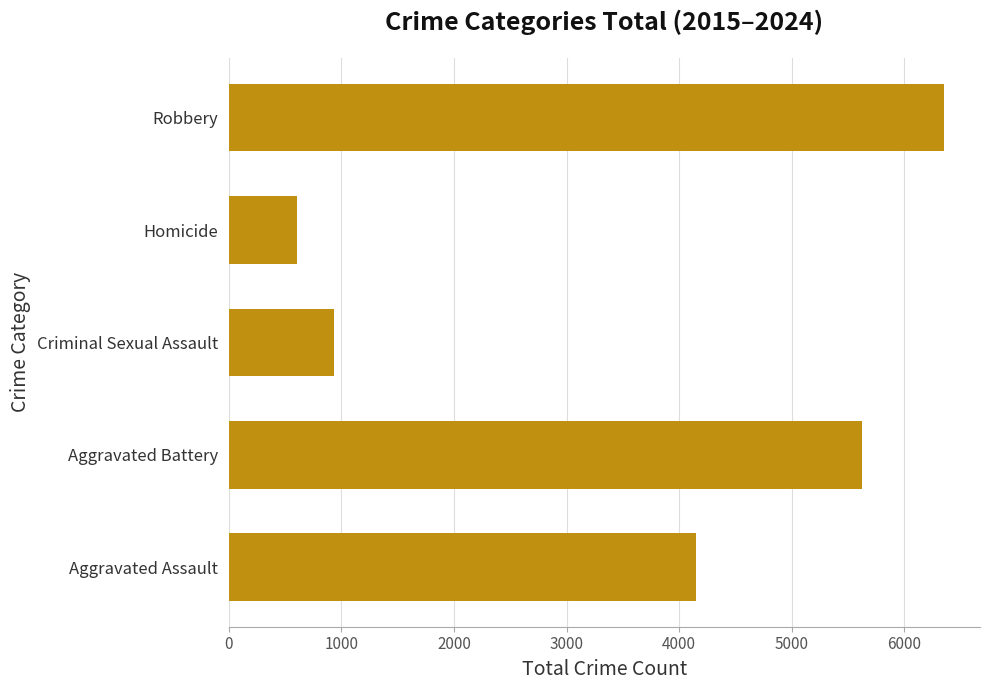

What is the greatest value displayed?

6356